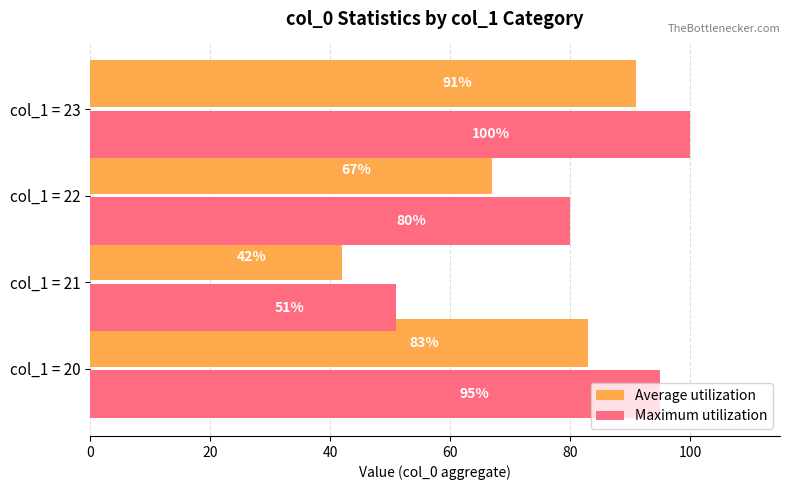

What is the difference between the second highest and minimum values in the Average utilization series?

41